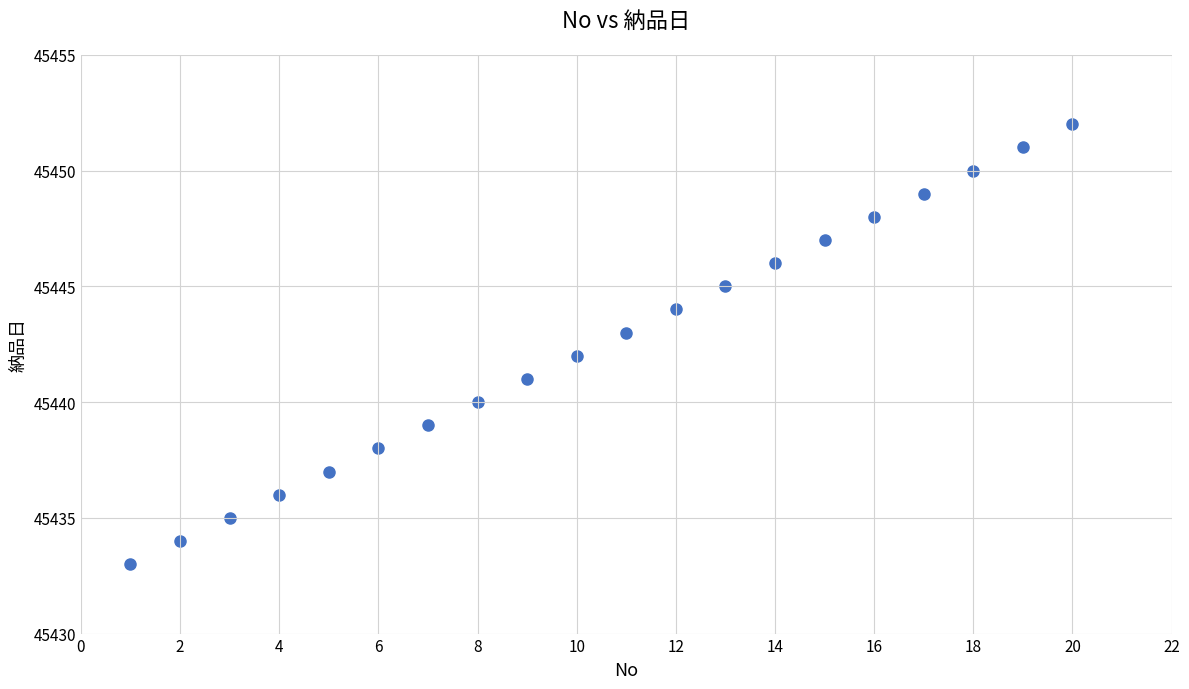

What is the range of X values (max minus min)?

19